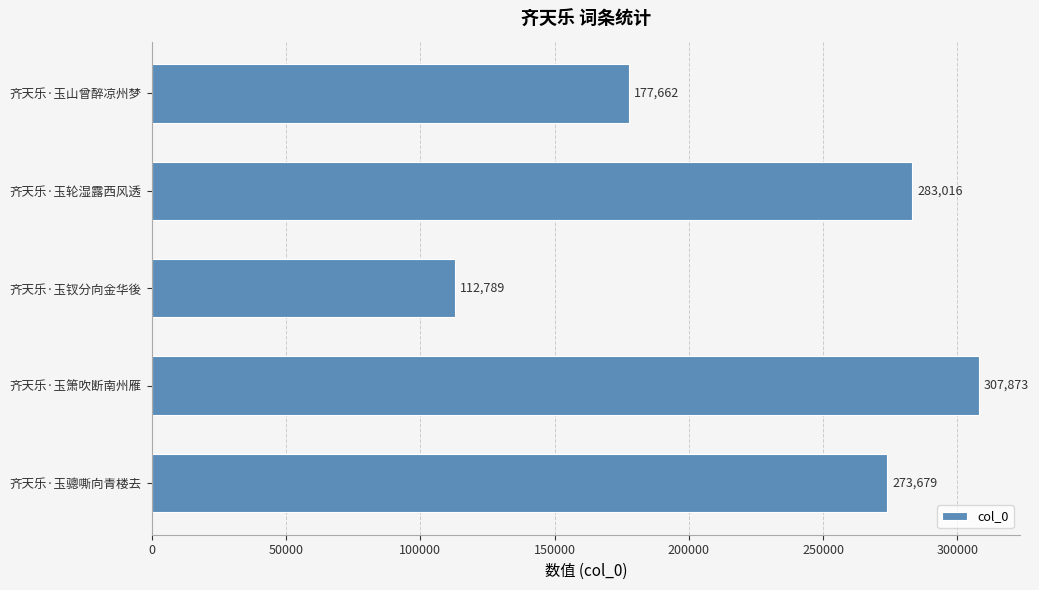

What is the change in value from 齐天乐·玉箫吹断南州雁 to 齐天乐·玉山曾醉凉州梦?

-130211